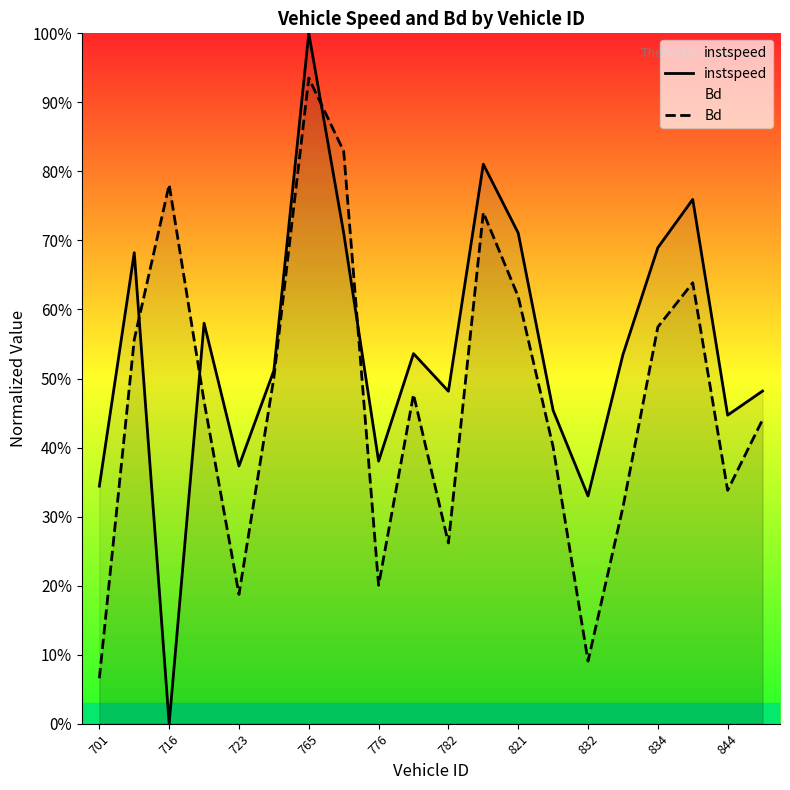

Does the chart display data point markers on the line(s)?

No